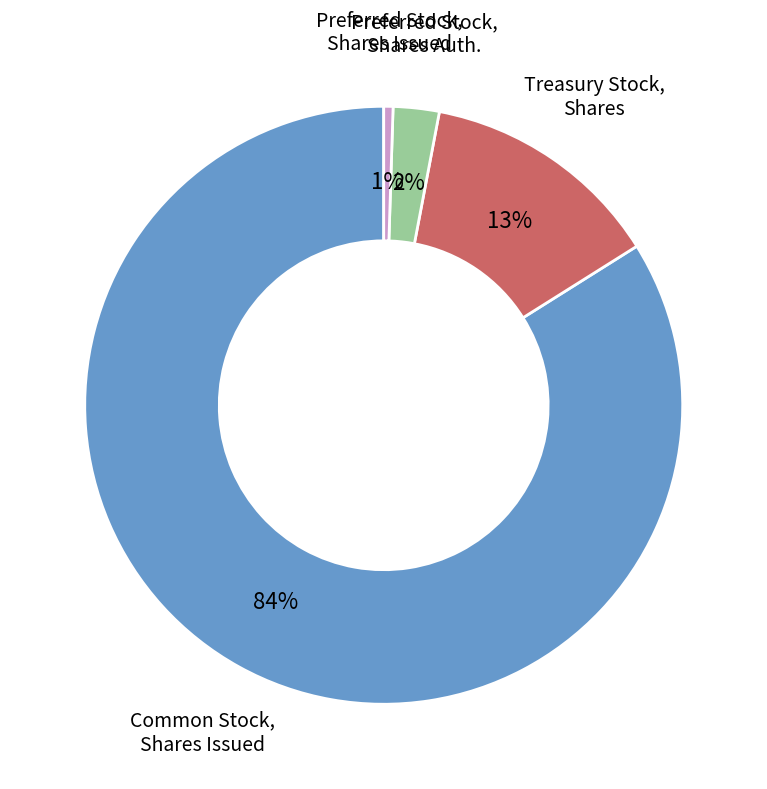

Which has a higher value, Preferred Stock, Shares Issued or Treasury Stock, Shares?

Treasury Stock, Shares